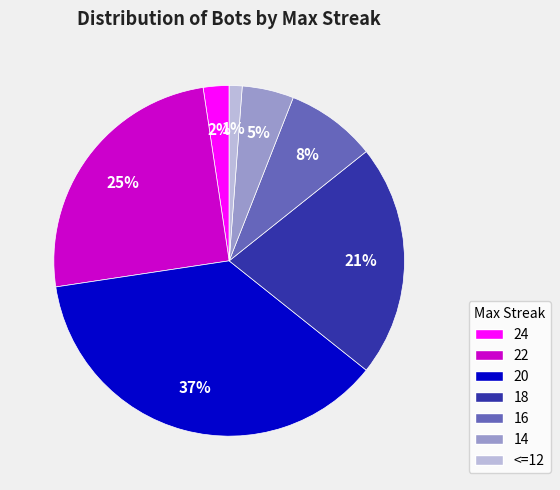

To the nearest percent, what percentage of the pie is 16?

8%